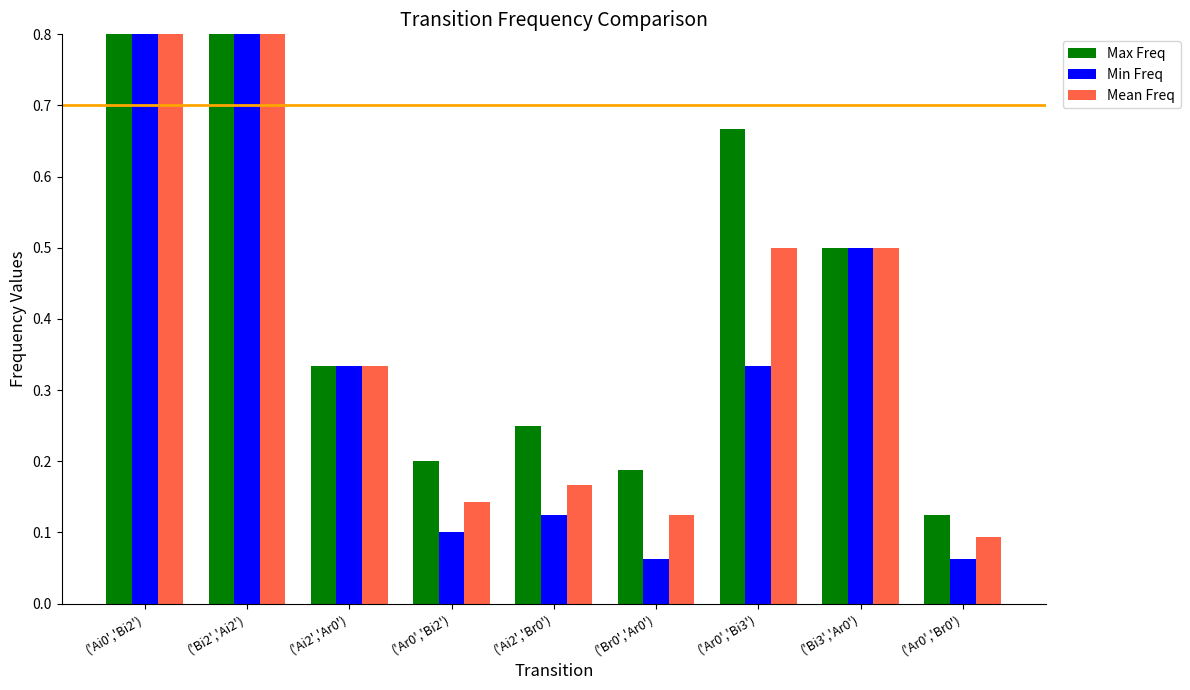

What are all the series names shown in the legend?

Max Freq, Min Freq, Mean Freq